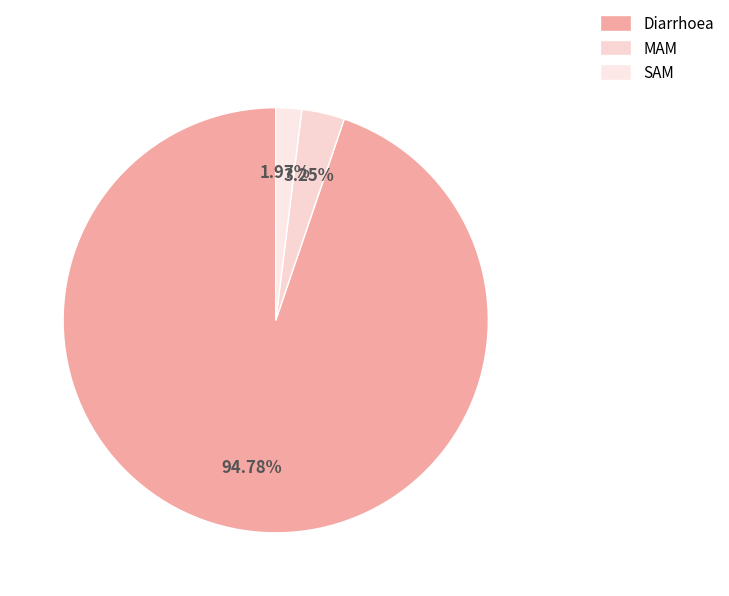

What percentage is NOT represented by MAM?

96.7%